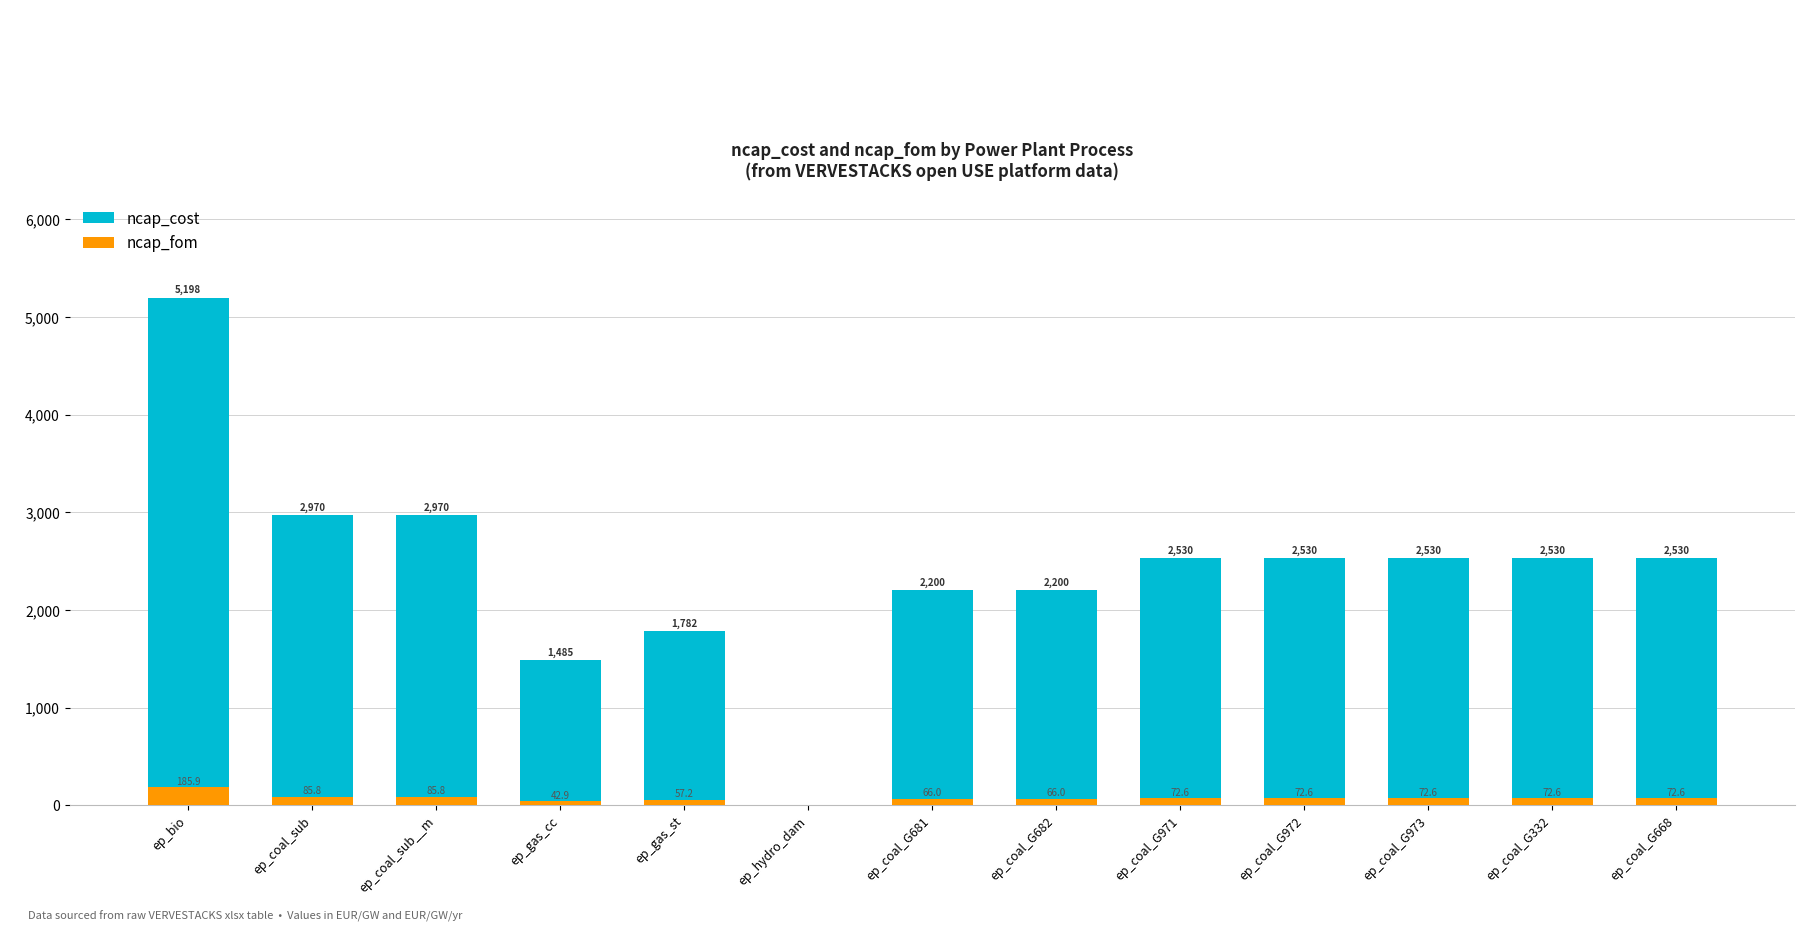

What is the value of the ncap_fom bar at the 3rd from the left?

85.8